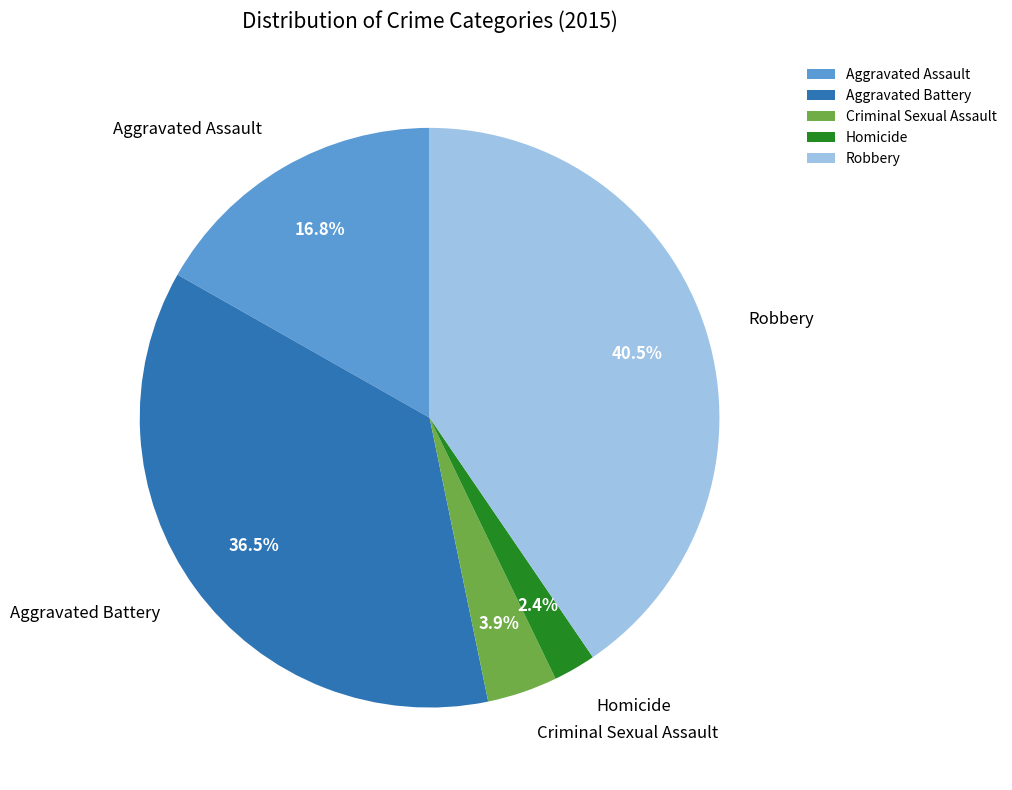

True or false: Aggravated Assault accounts for 9% of the total.

False